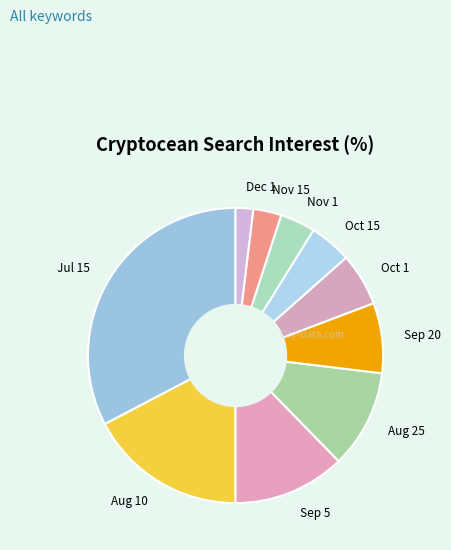

Which slice is the smallest?

Dec 1